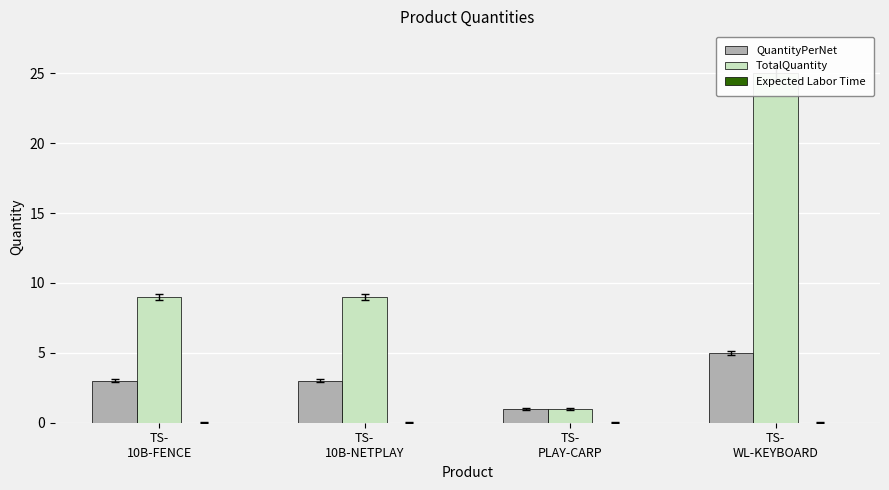

What is the label of the 2nd bar from the left?

TS-
10B-NETPLAY